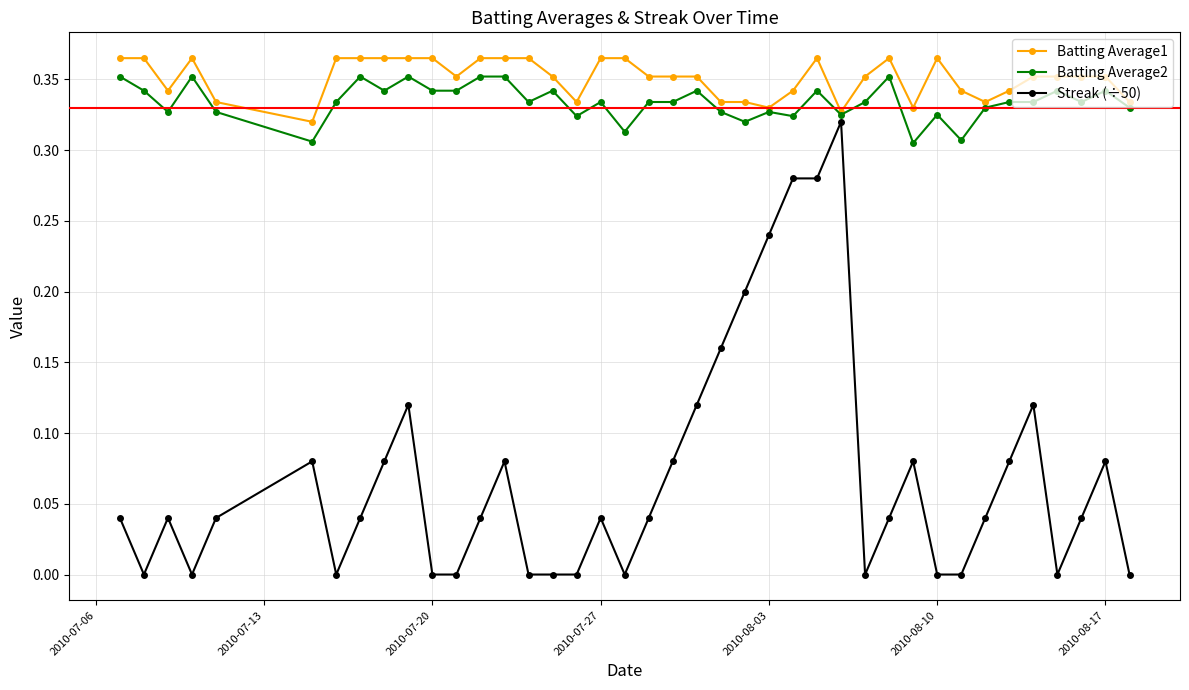

List the series in order of their peak value, lowest first.

Streak (÷50), Batting Average2, Batting Average1